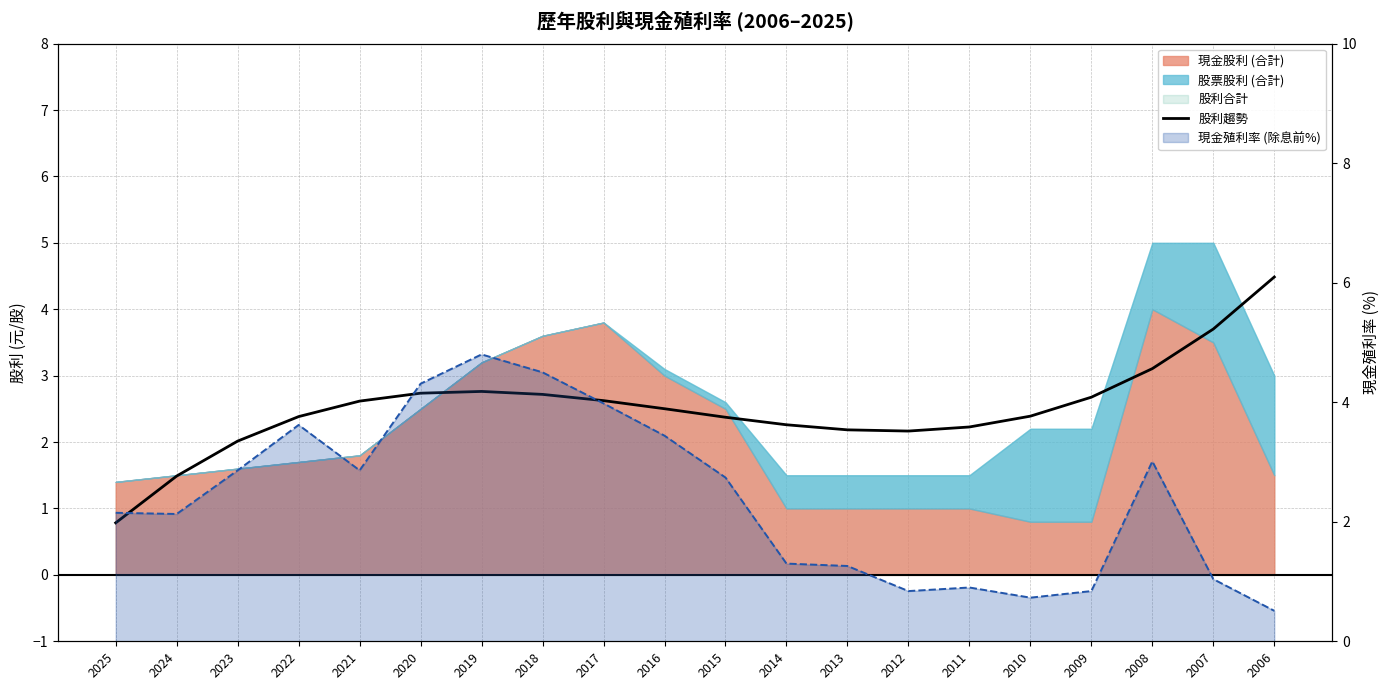

Is it true that 股利趨勢 equals 3.5 at 2017?

False